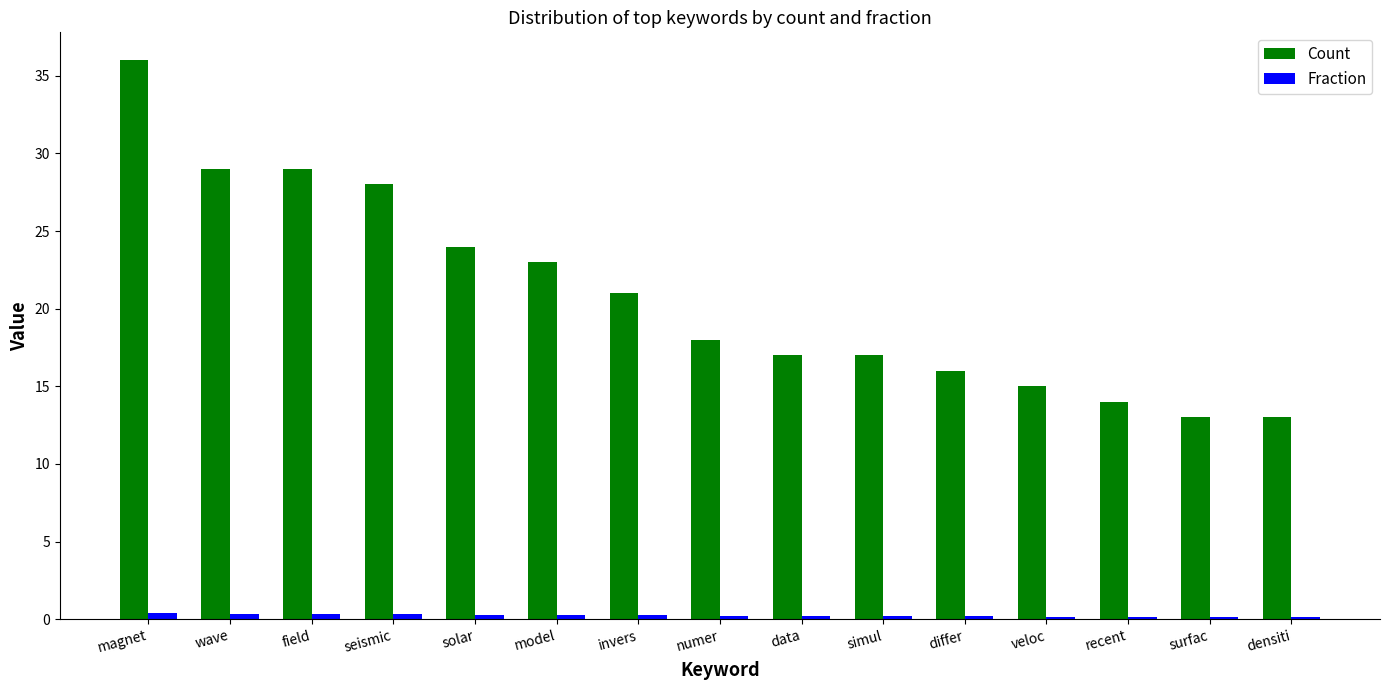

Rank the series by their average value, from lowest to highest.

Fraction, Count